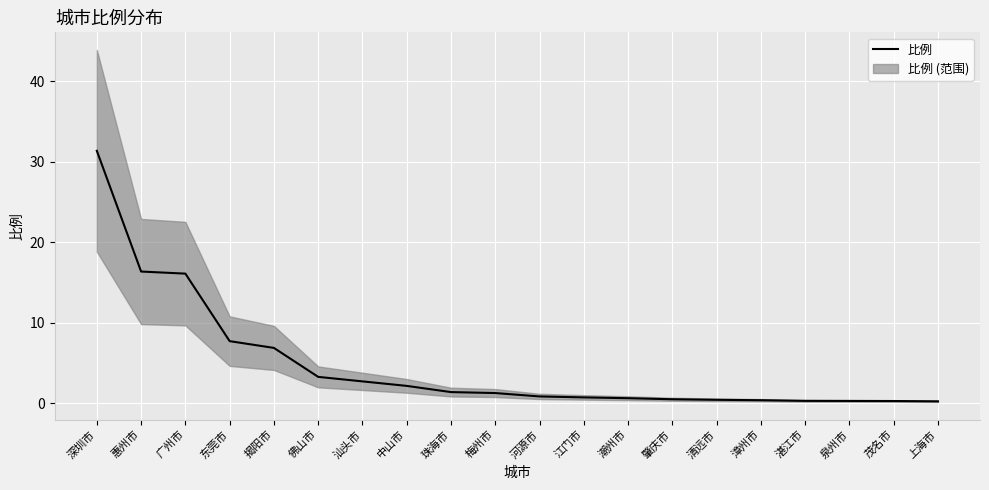

Which category has the lowest value across all series?

上海市